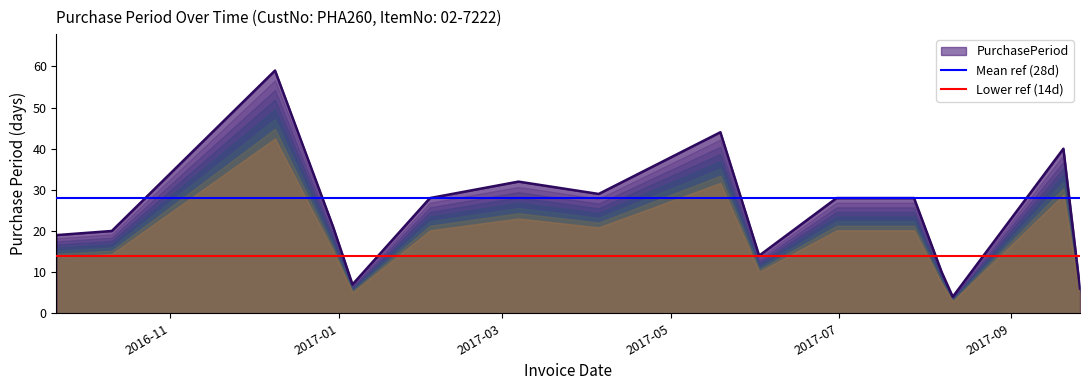

What is the label of the 2nd point from the left?

2017-01